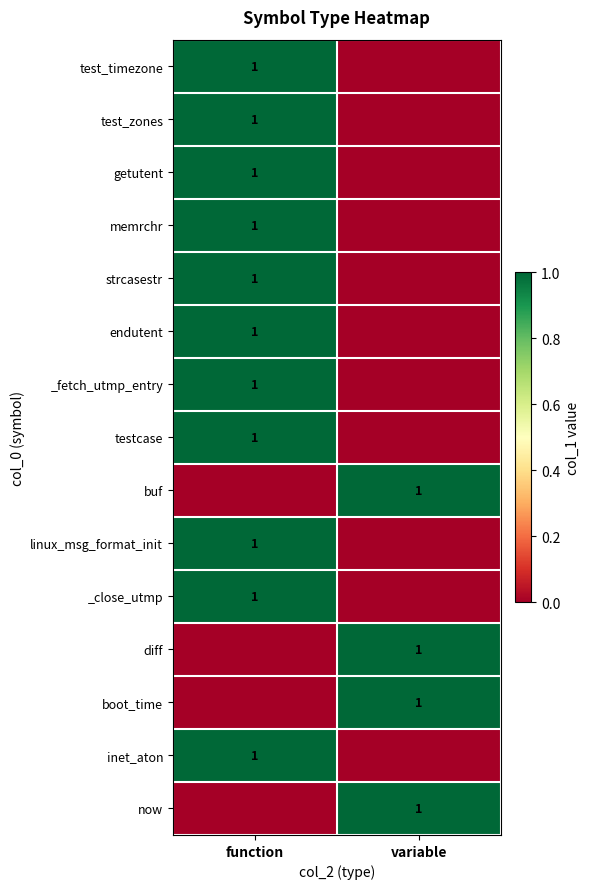

The inet_aton series shows 0 at function. True or false?

False